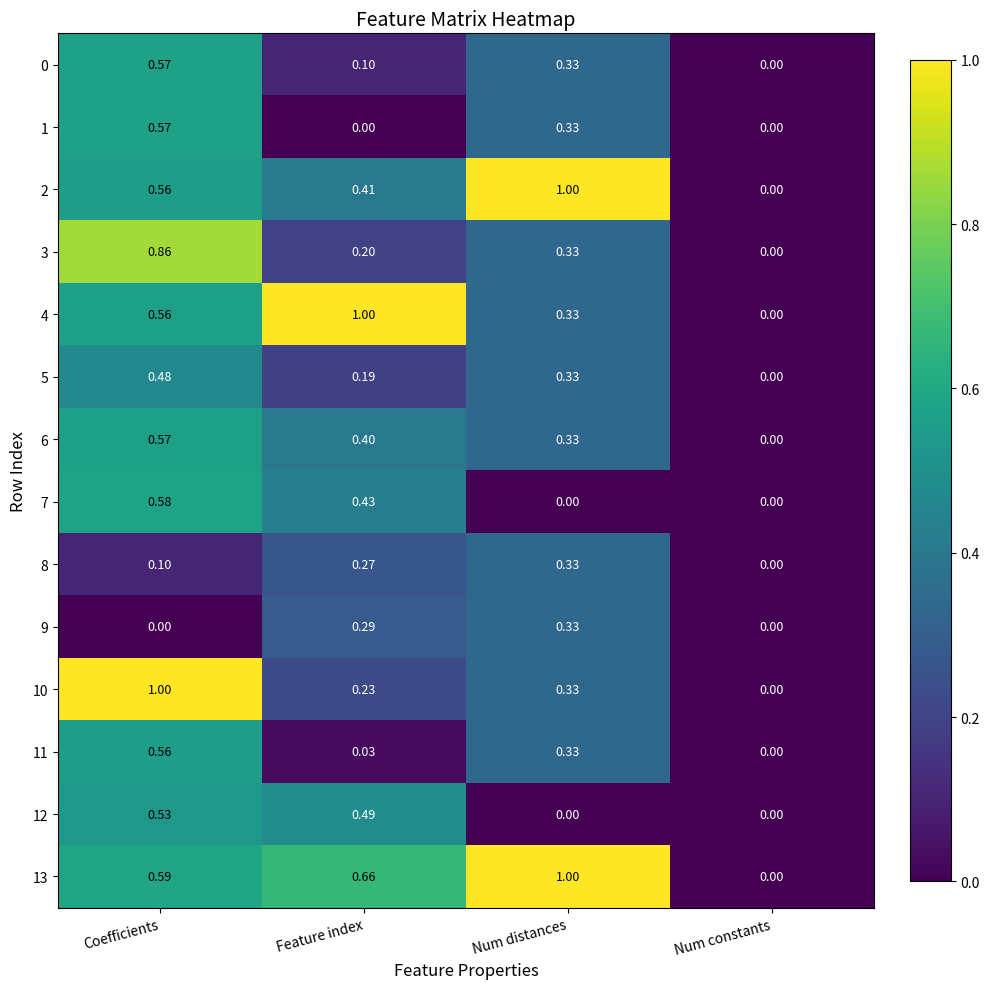

At which category is the sum across all series the highest?

Coefficients